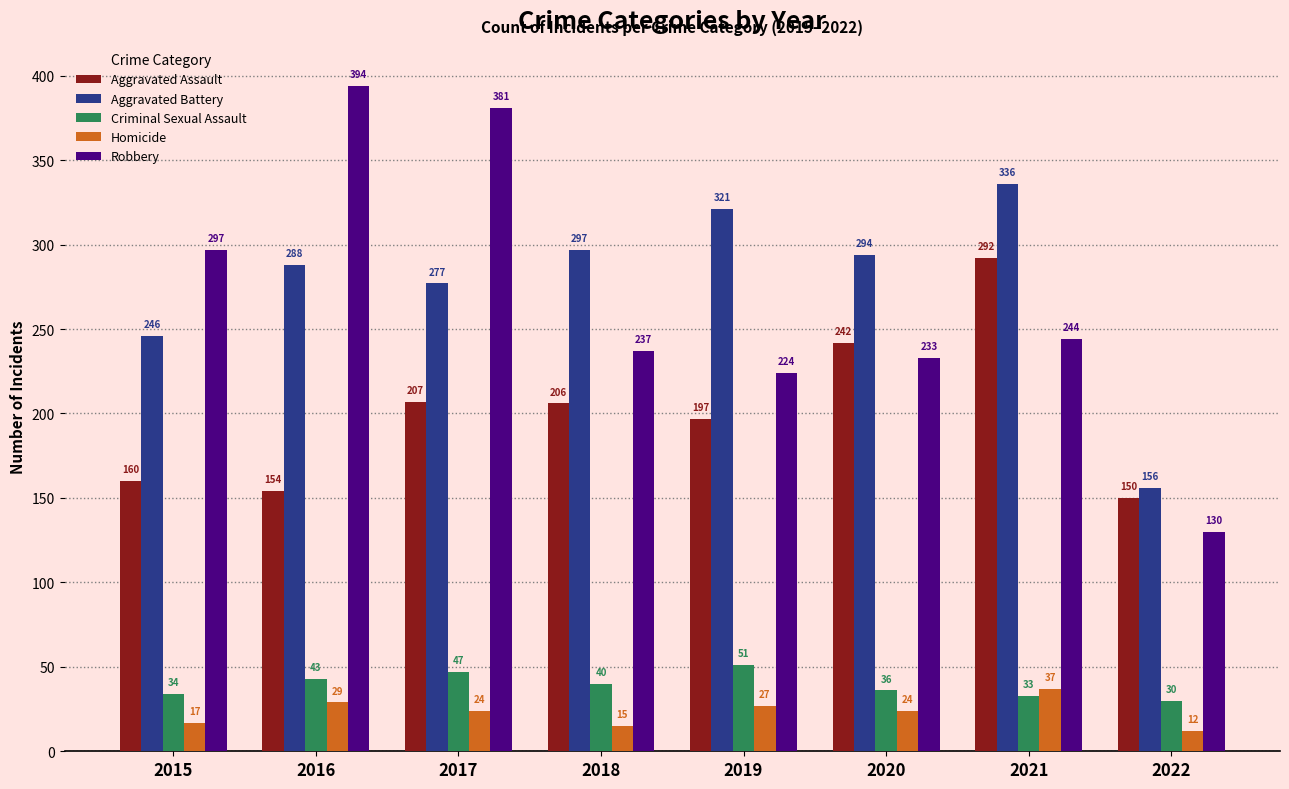

List the series in order of their peak value, highest first.

Robbery, Aggravated Battery, Aggravated Assault, Criminal Sexual Assault, Homicide